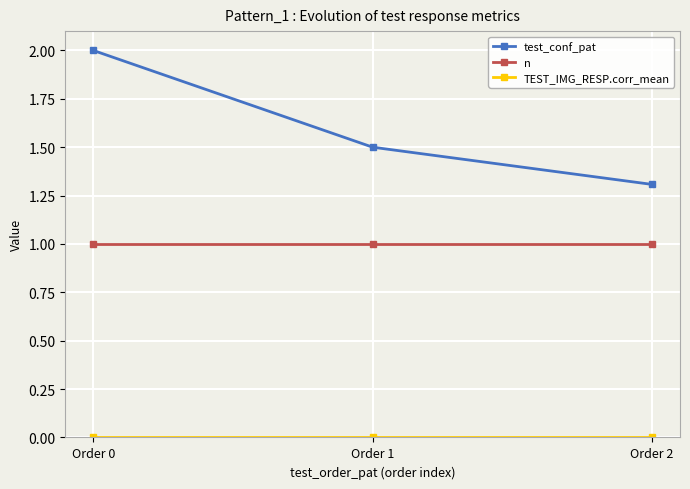

What is the spread (max minus min) of values at Order 2?

1.3